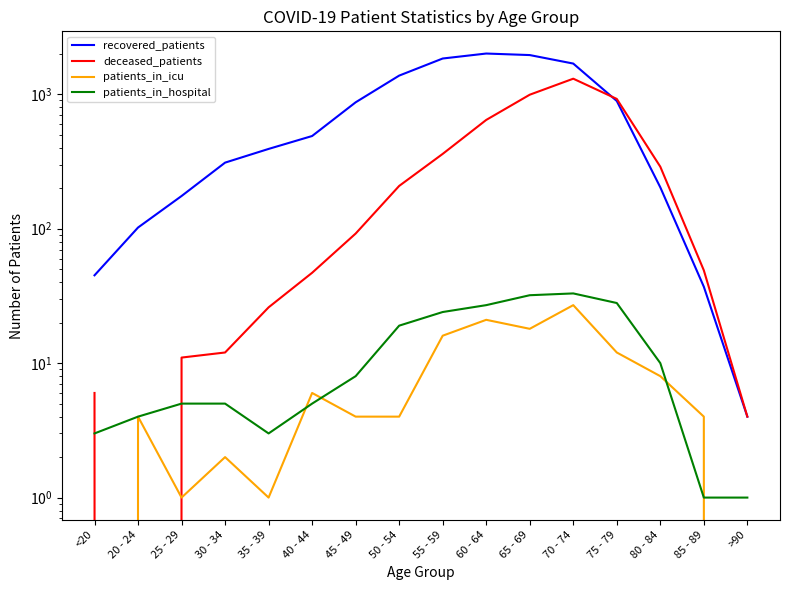

Which category has the highest value in the deceased_patients series?

70 - 74